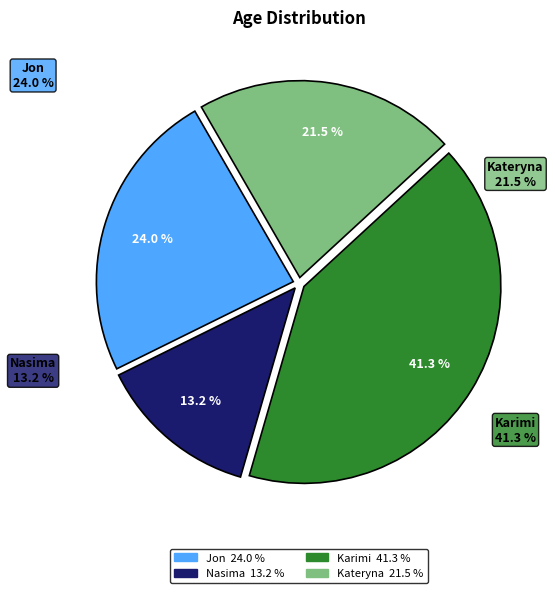

Count the number of slices in the pie.

4